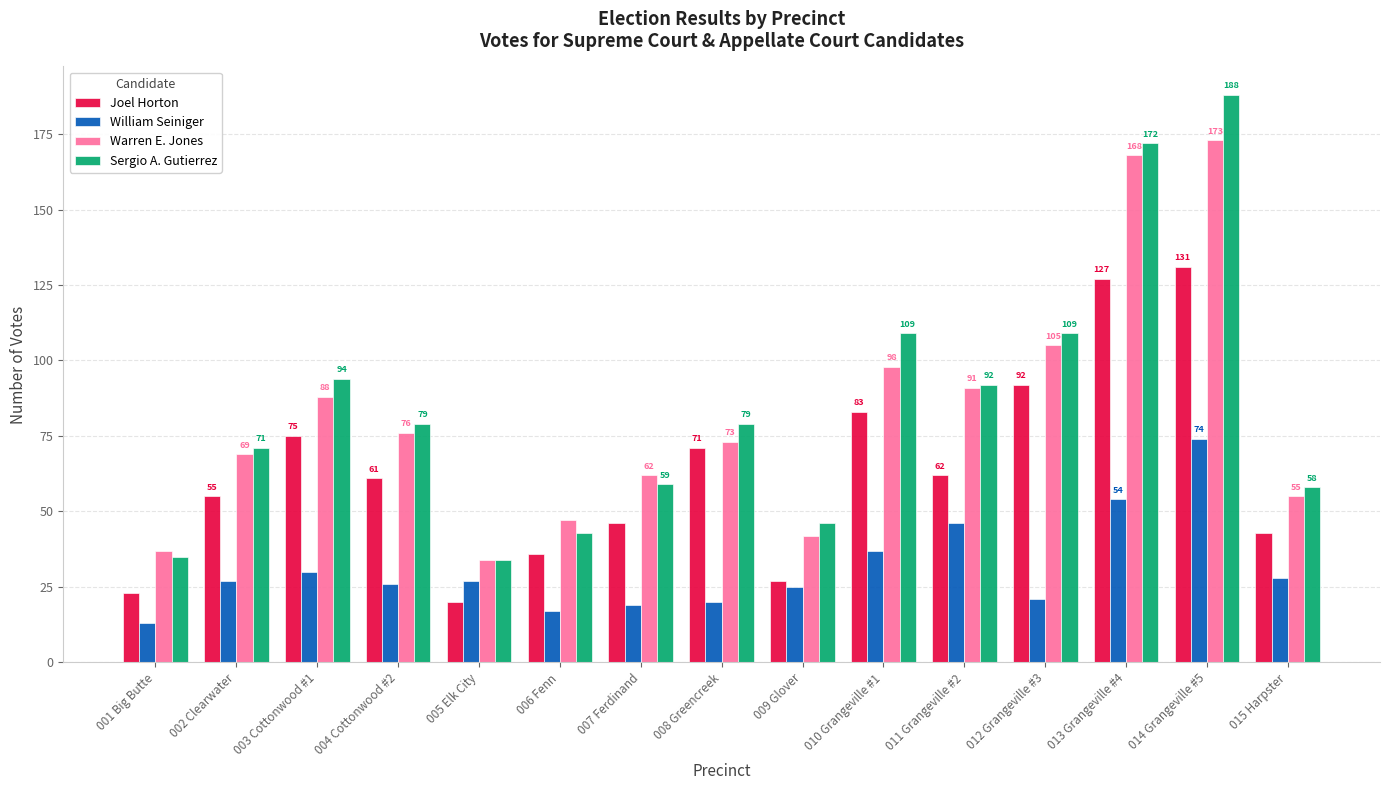

Count the number of data series in this chart.

4